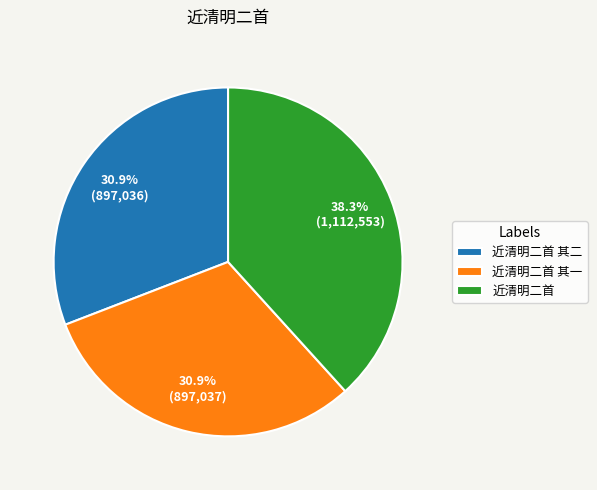

To the nearest percent, what is the average slice percentage?

33%